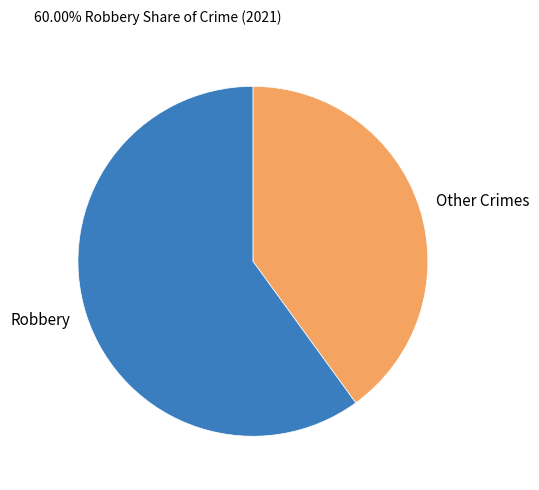

The Robbery slice represents 60% of the pie. True or false?

True